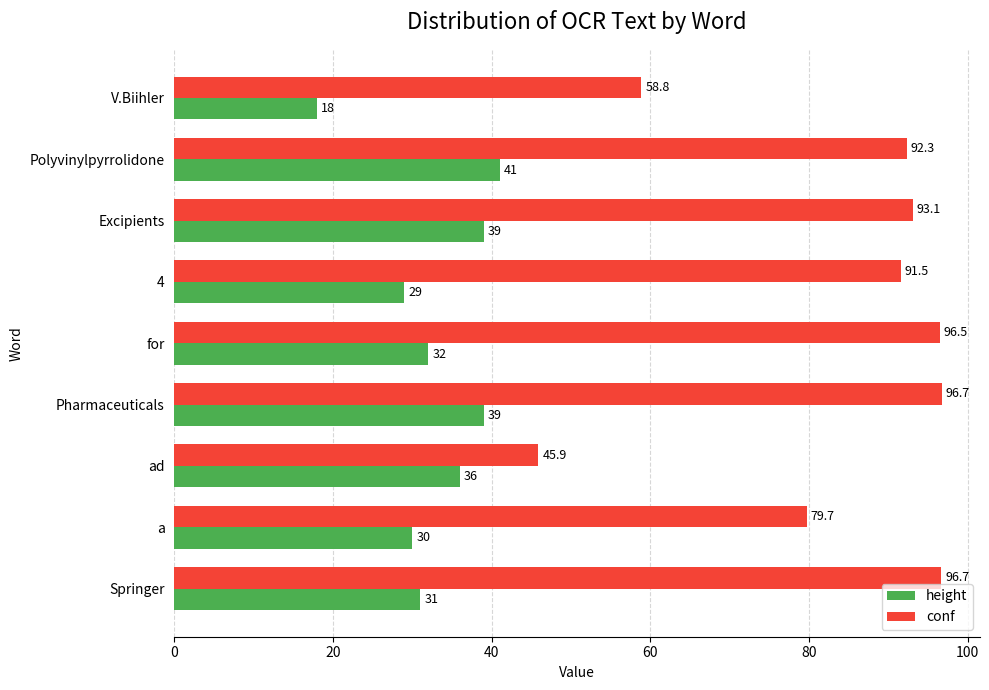

Rank the series by their maximum value, from lowest to highest.

height, conf